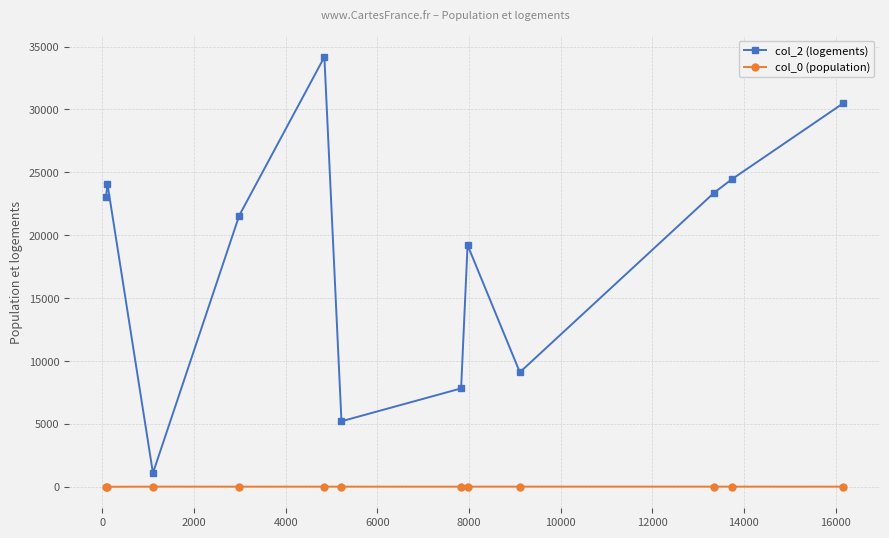

True or false: col_0 (population) and col_2 (logements) intersect in this chart.

False